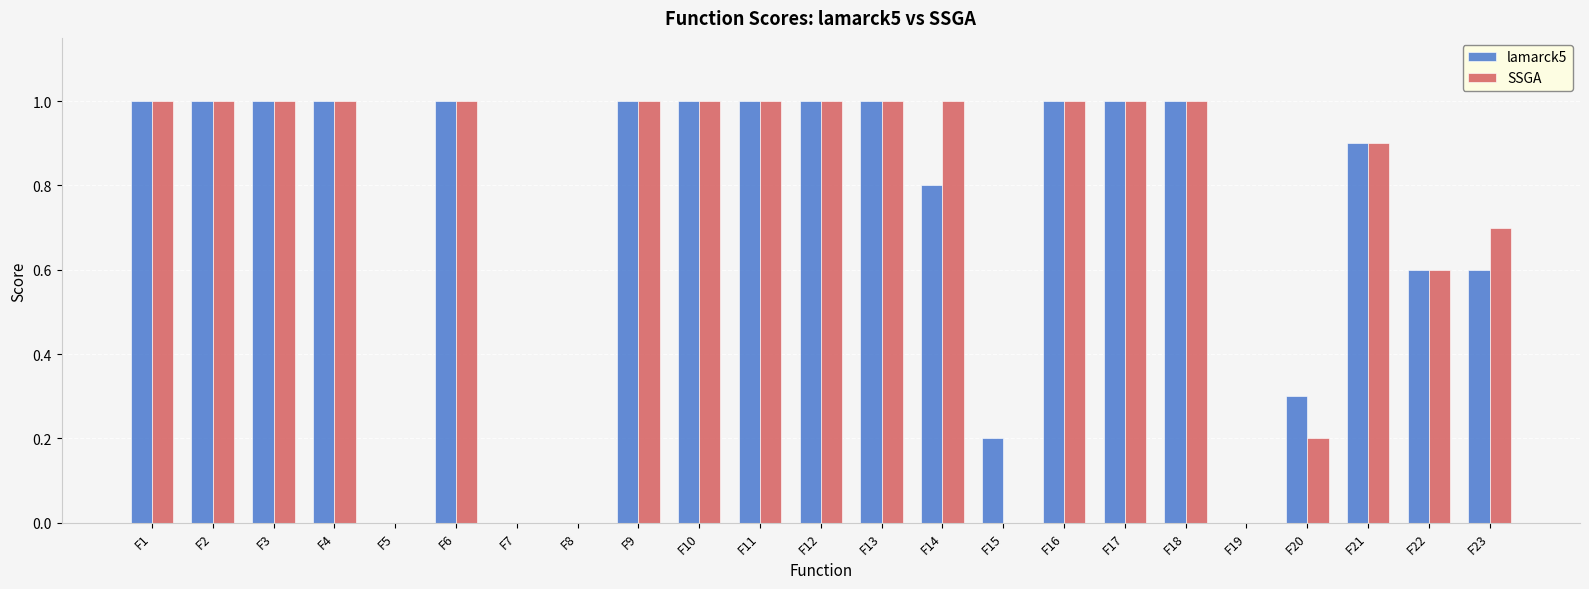

What is the total value across all series at F4?

2.0